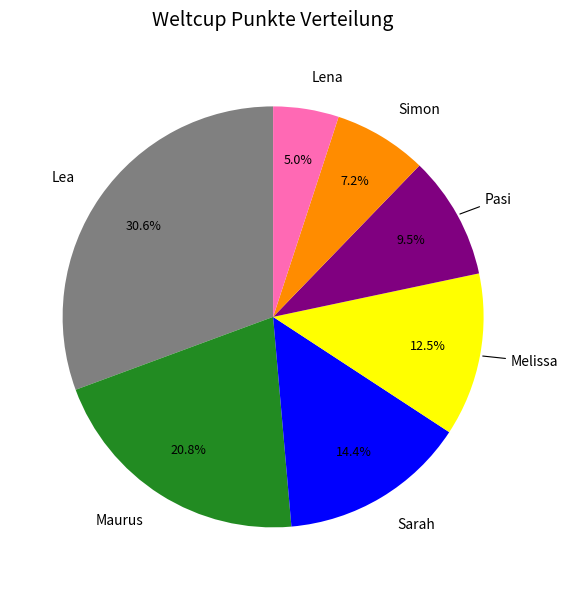

To the nearest percent, what is the combined percentage of Lea and Simon?

38%